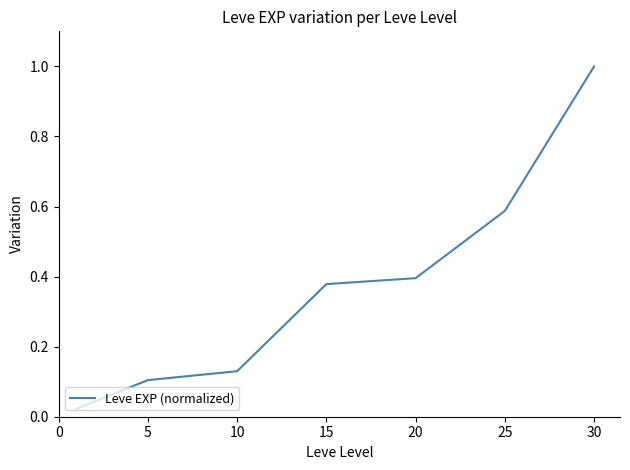

What is the difference between the maximum and second lowest values?

0.9